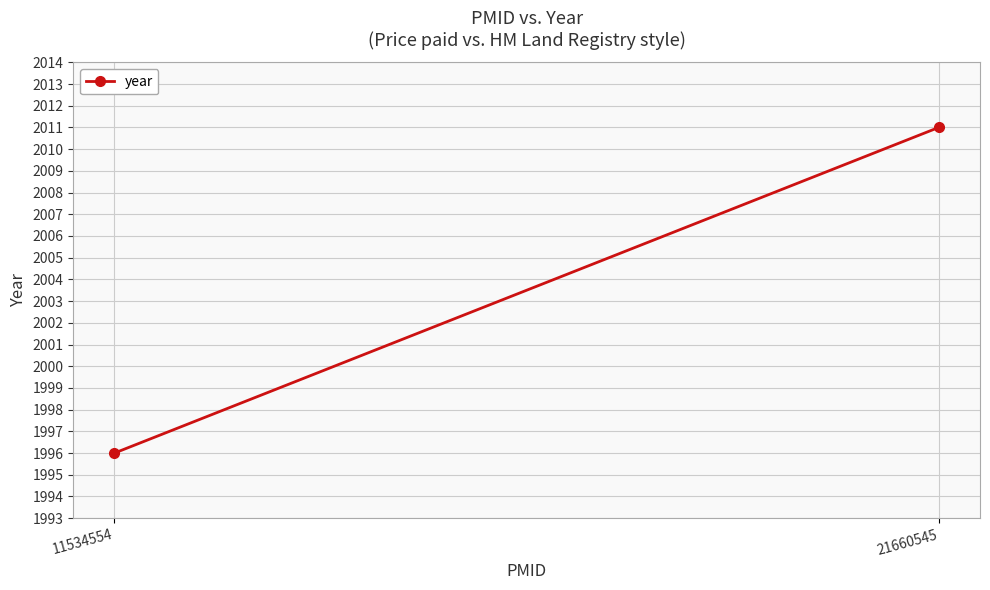

True or false: the data shows 3409 at 11534554.

False